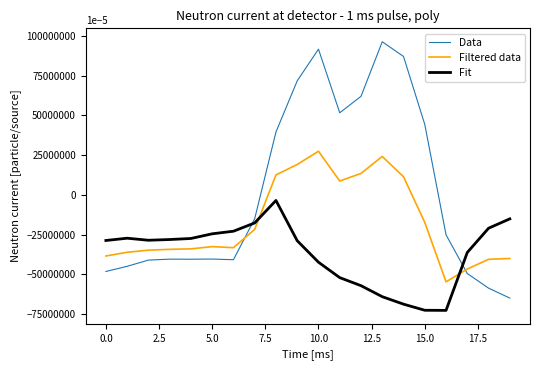

True or false: Filtered data and Data cross at least once.

True